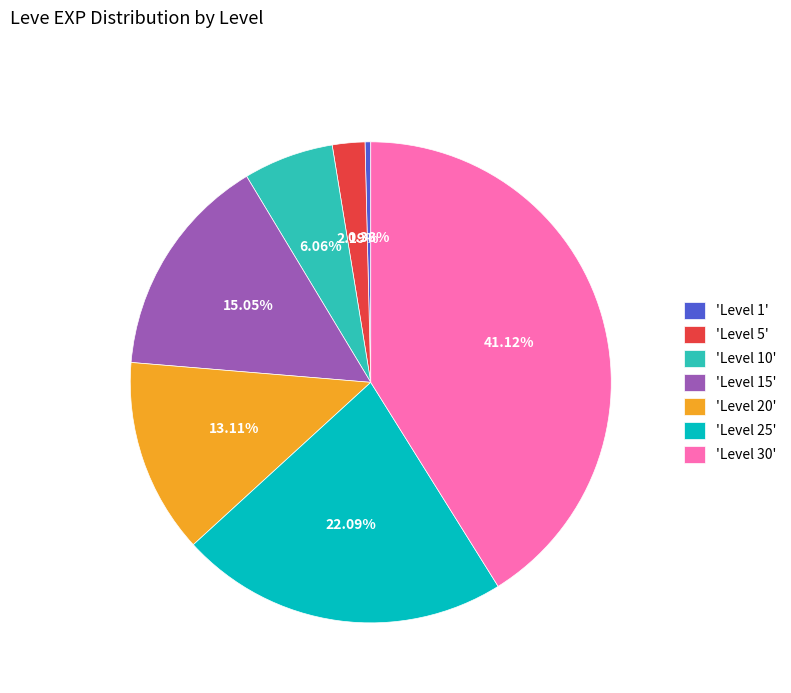

Which has a higher value, 'Level 10' or 'Level 1'?

'Level 10'